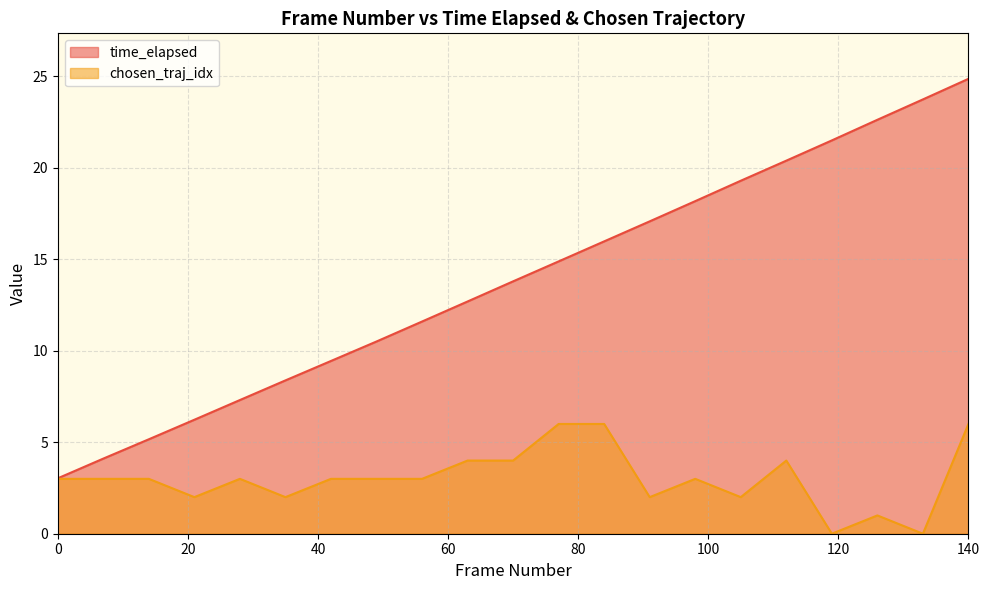

What is the total value across all series at 77.0?

20.9